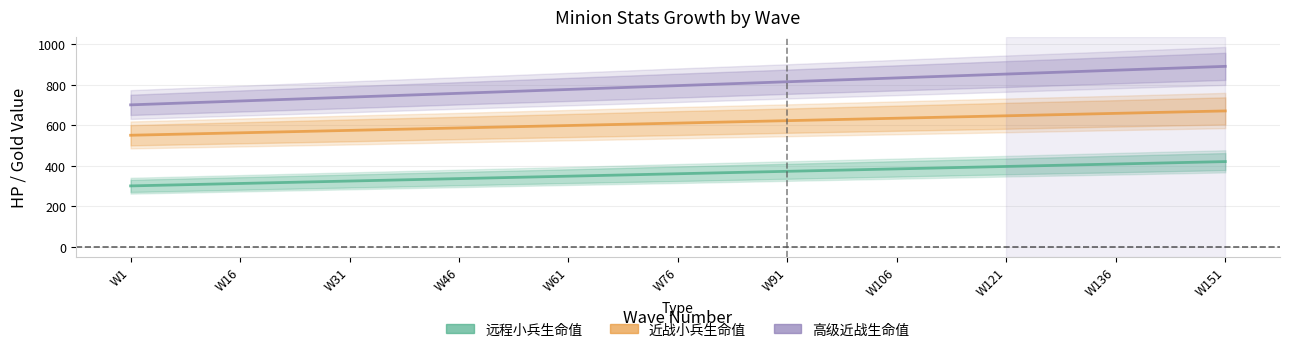

The value of 近战小兵生命值 at W106 is 634. True or false?

True